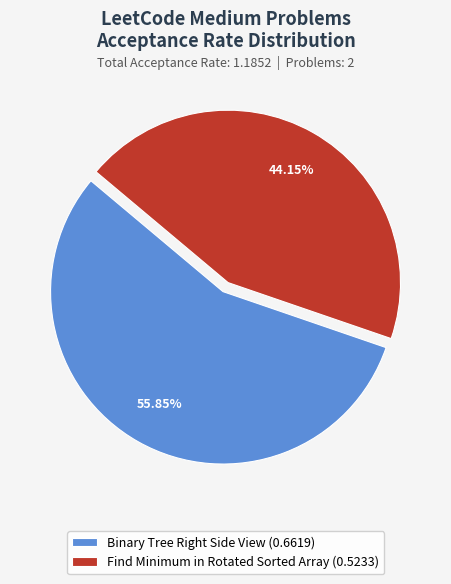

To the nearest percent, what portion does Find Minimum in Rotated Sorted Array represent?

44%